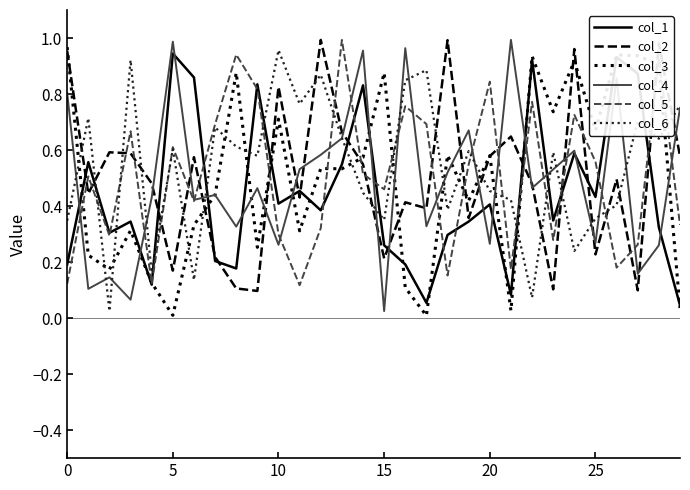

At which label does col_4 reach its minimum?

15